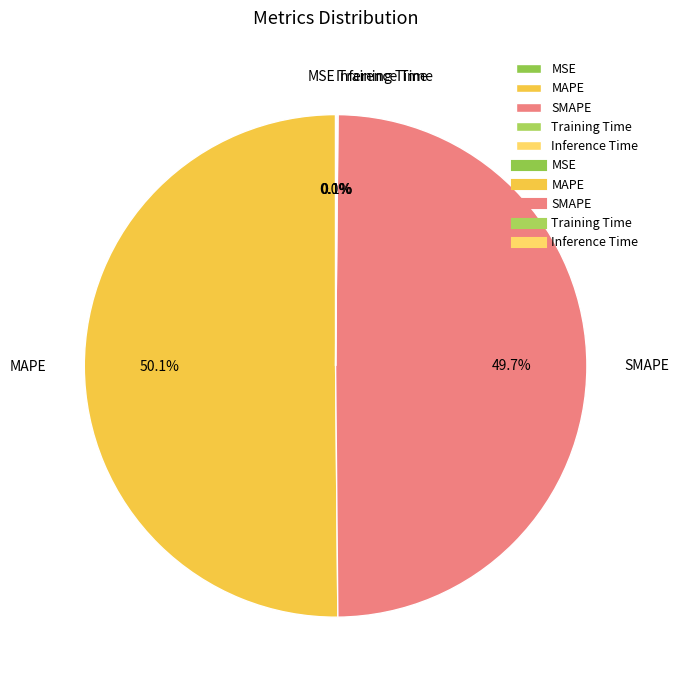

Which slice represents more than half of the pie?

MAPE